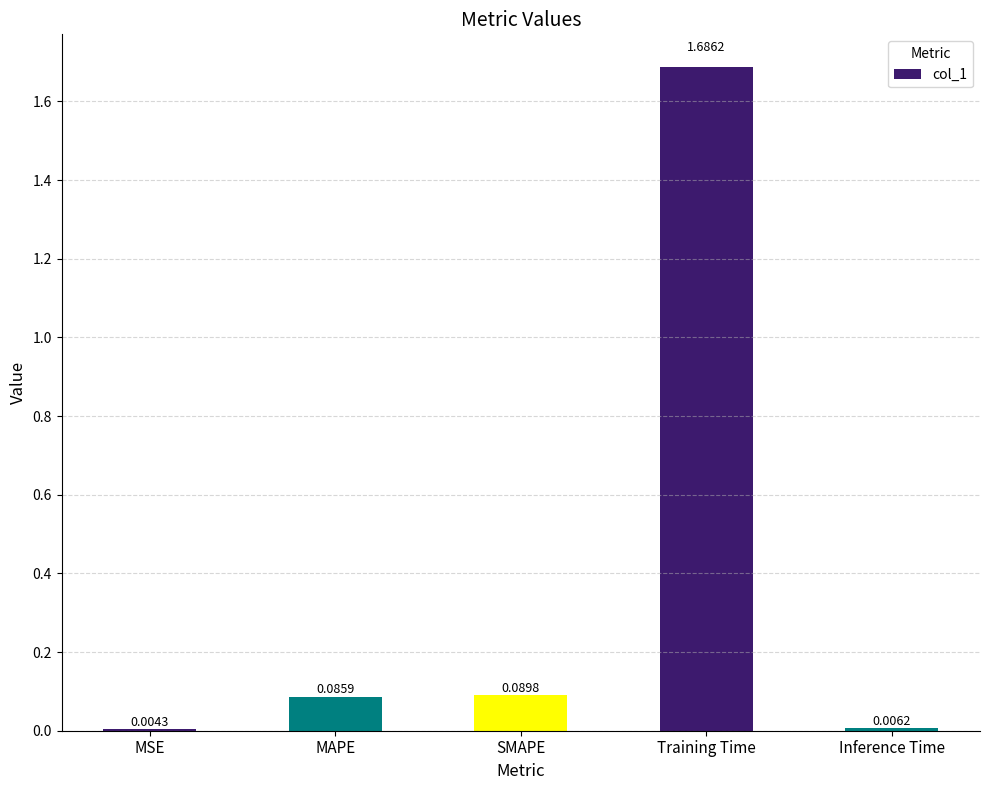

At which label is the value closest to 0?

MSE